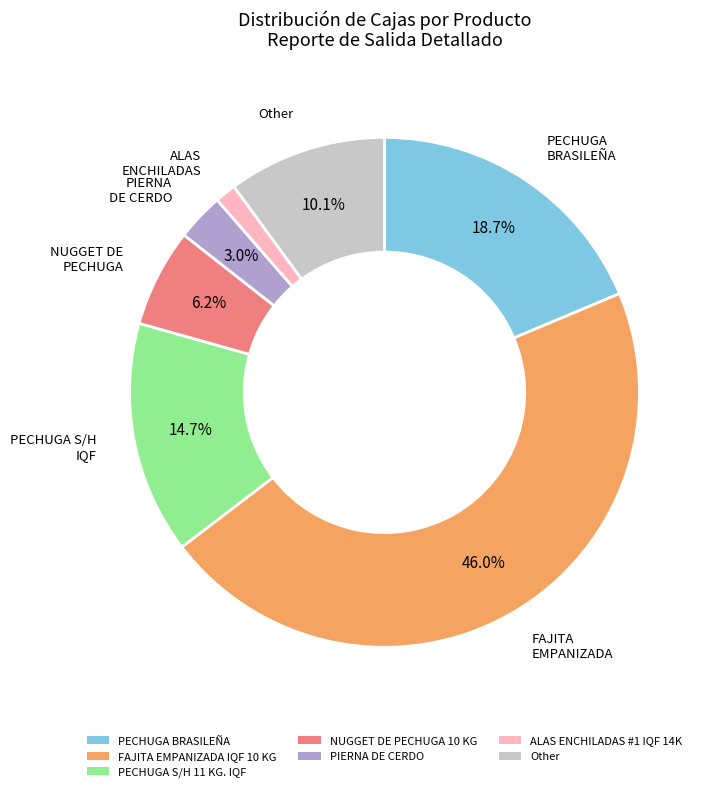

Rank the categories by value from highest to lowest.

FAJITA EMPANIZADA IQF 10 KG, PECHUGA BRASILEÑA, PECHUGA S/H 11 KG. IQF, Other, NUGGET DE PECHUGA 10 KG, PIERNA DE CERDO, ALAS ENCHILADAS #1 IQF 14K